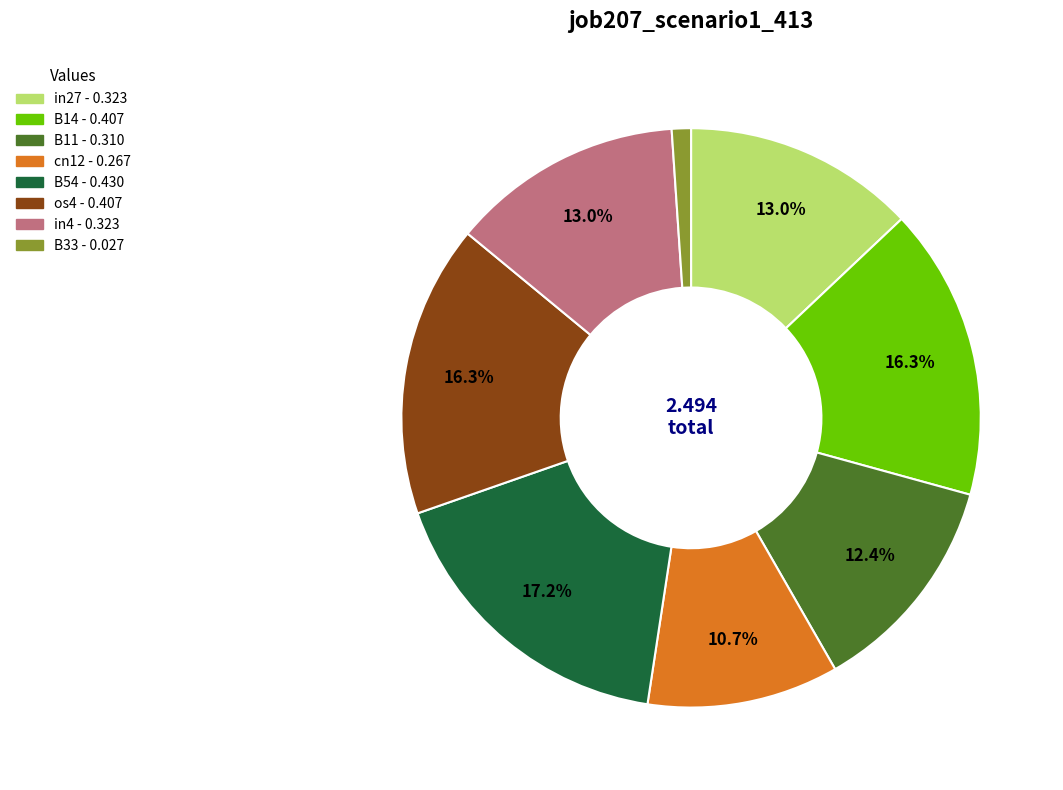

True or false: os4 accounts for 28% of the total.

False